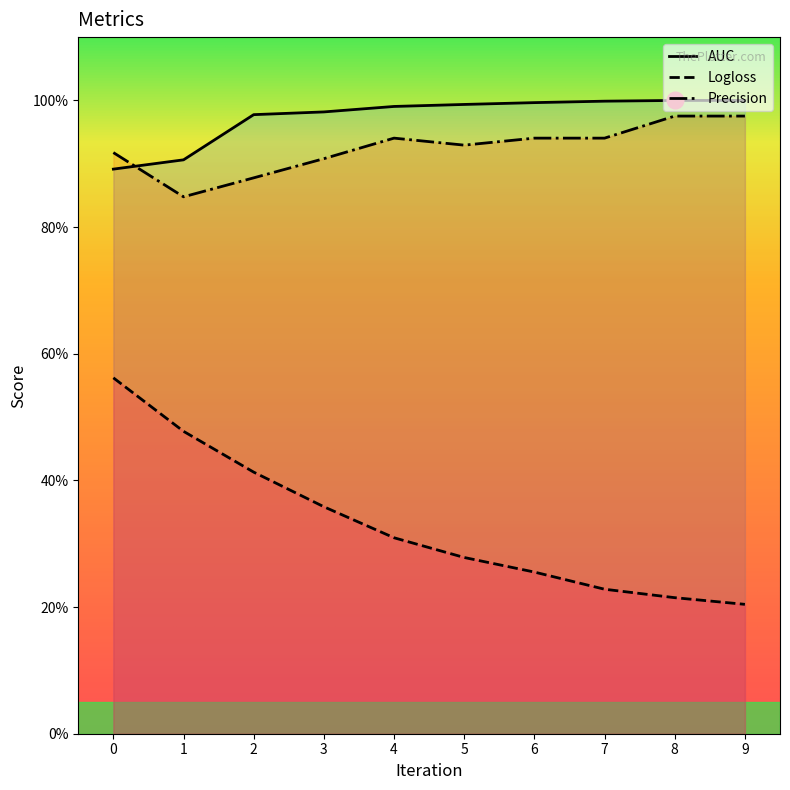

How many categories are shown in the chart?

10